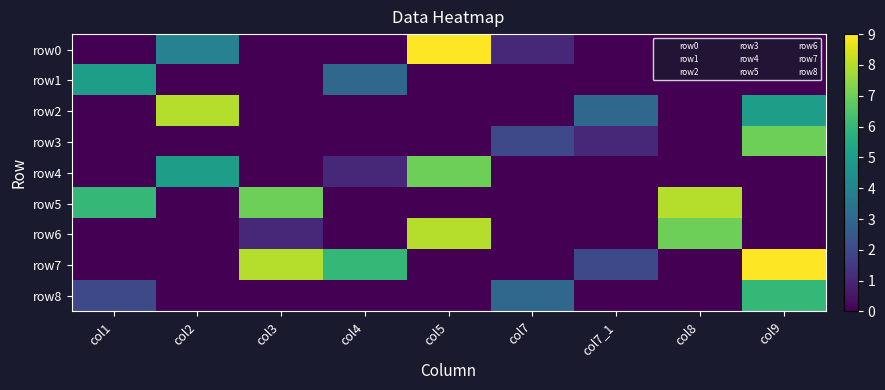

What is the difference between the highest and lowest values at col3?

8